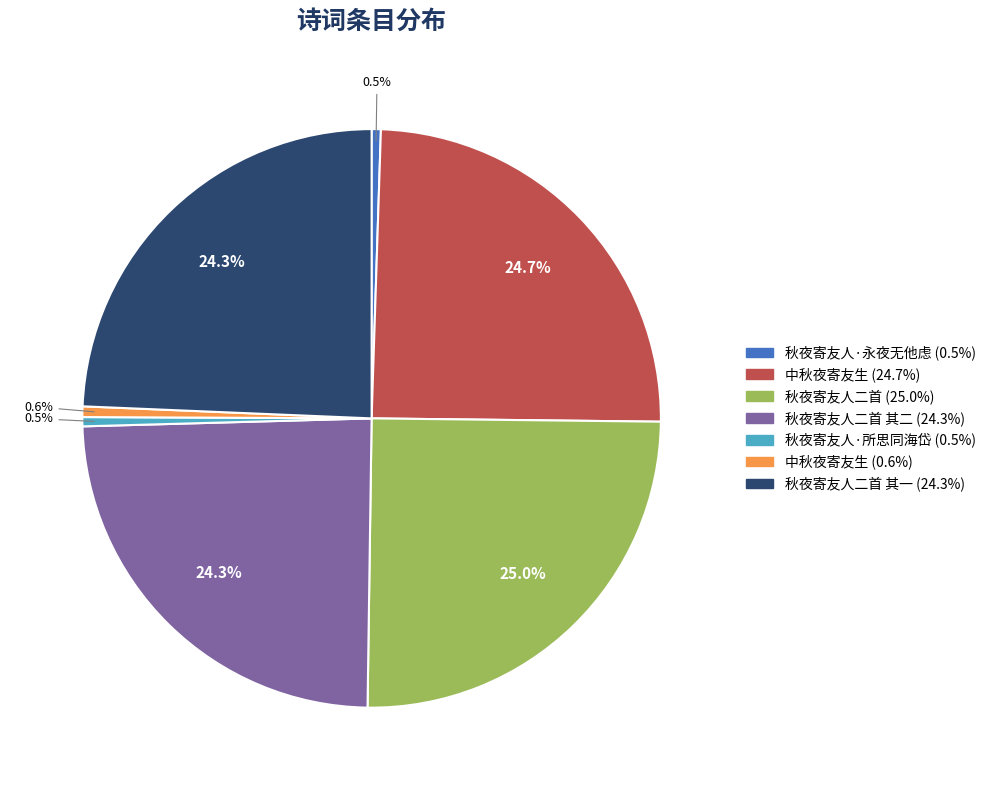

Is there a majority slice in this chart?

No